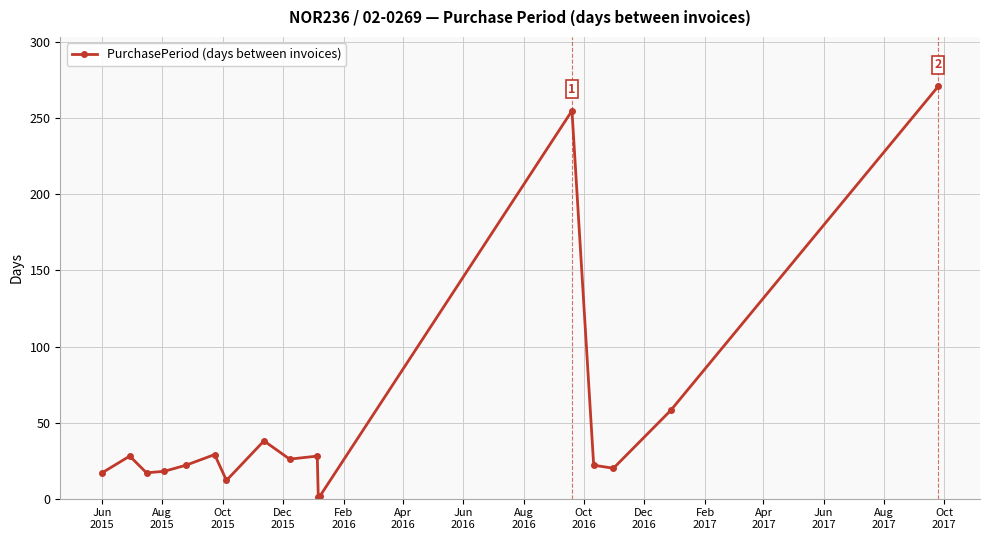

What is the maximum value shown in the chart?

271